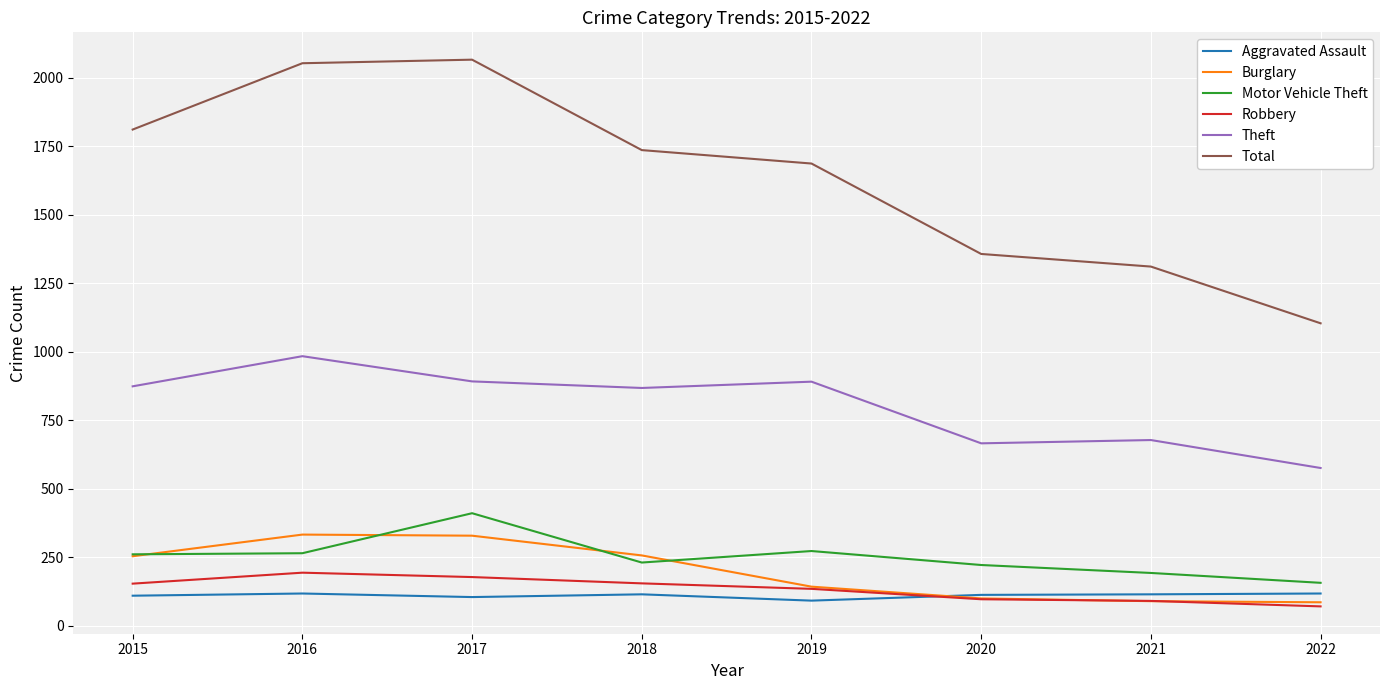

What is the smallest value displayed?

71